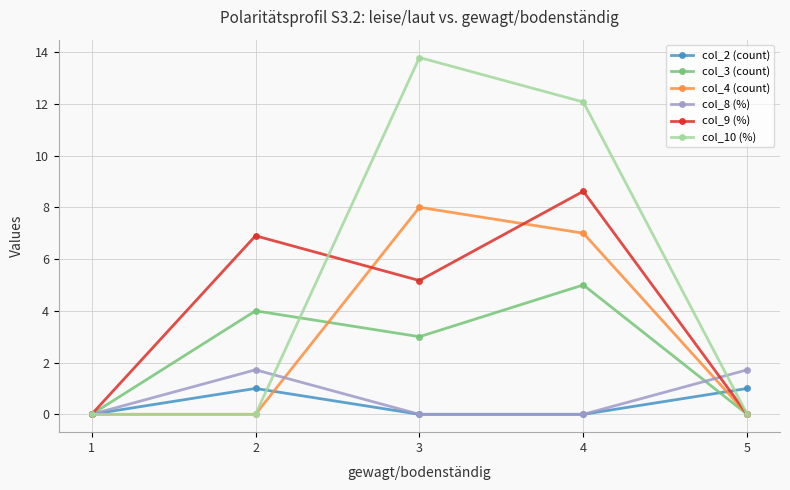

List the series in order of their peak value, lowest first.

col_2 (count), col_8 (%), col_3 (count), col_4 (count), col_9 (%), col_10 (%)